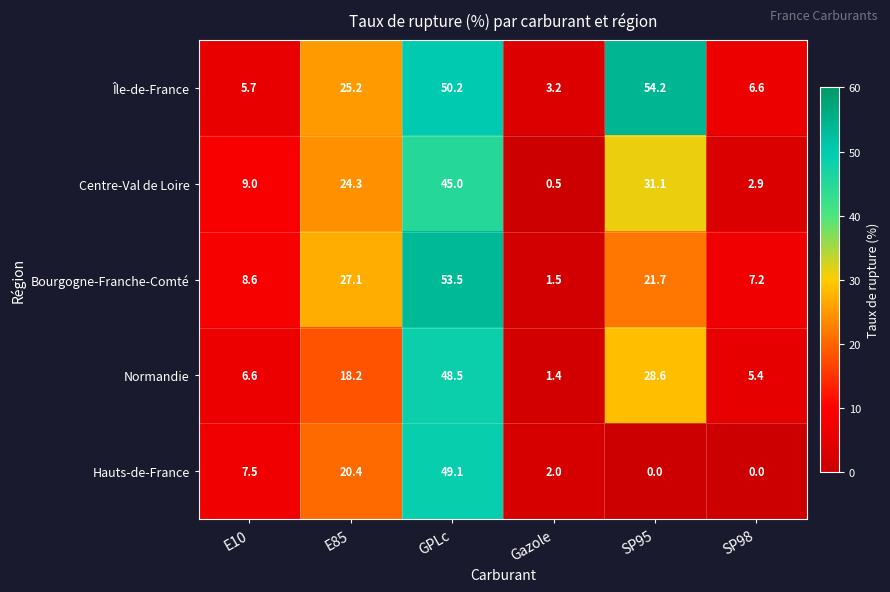

The Bourgogne-Franche-Comté series shows 11.5 at E10. True or false?

False